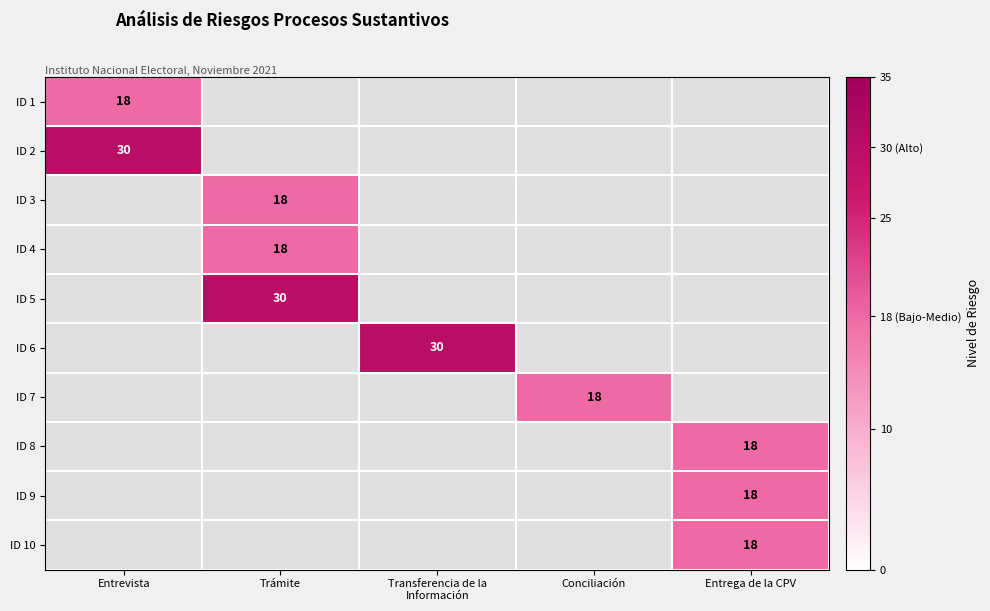

The ID 4 series shows 27.6 at Trámite. True or false?

False